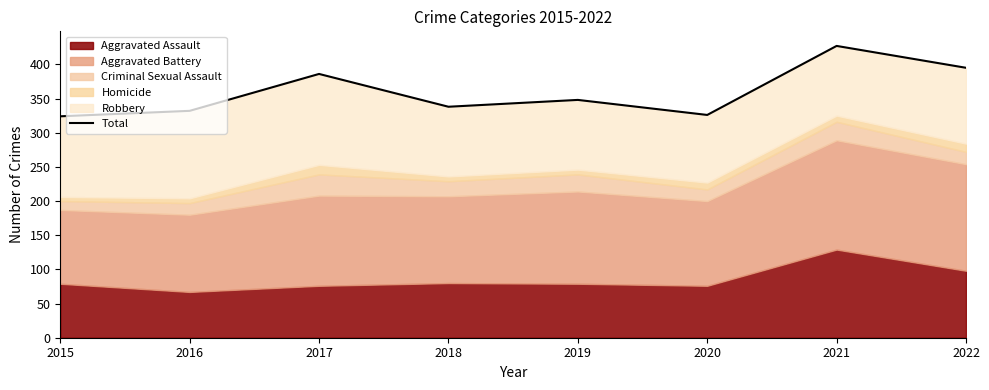

At which category does the data reach its first local peak?

2017